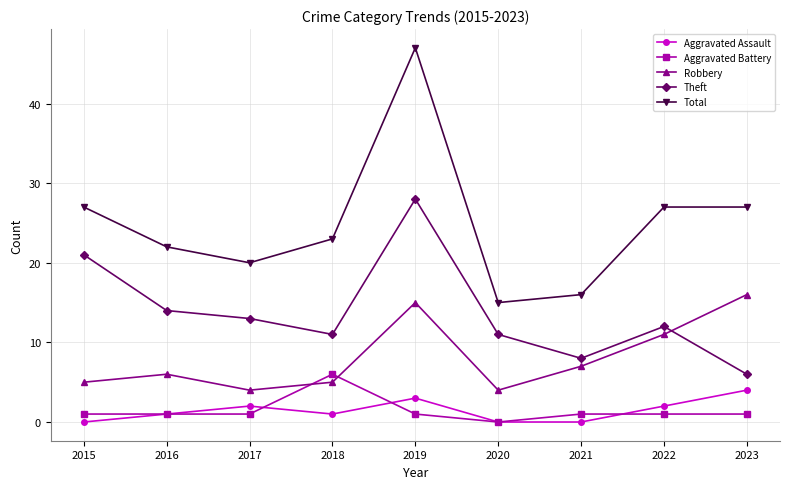

True or false: Robbery and Aggravated Assault cross at least once.

False